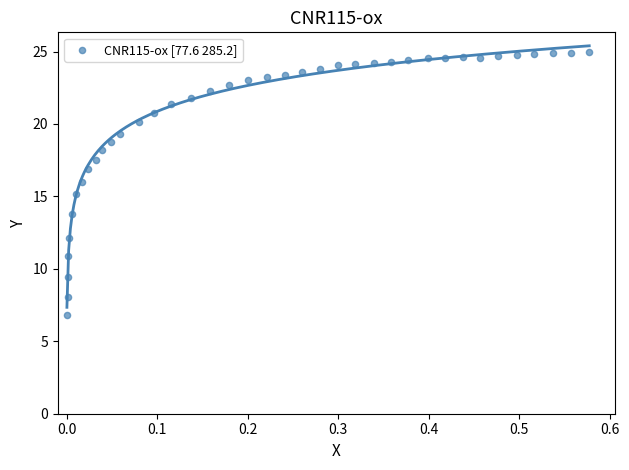

What is the range of Y values (max minus min)?

18.2